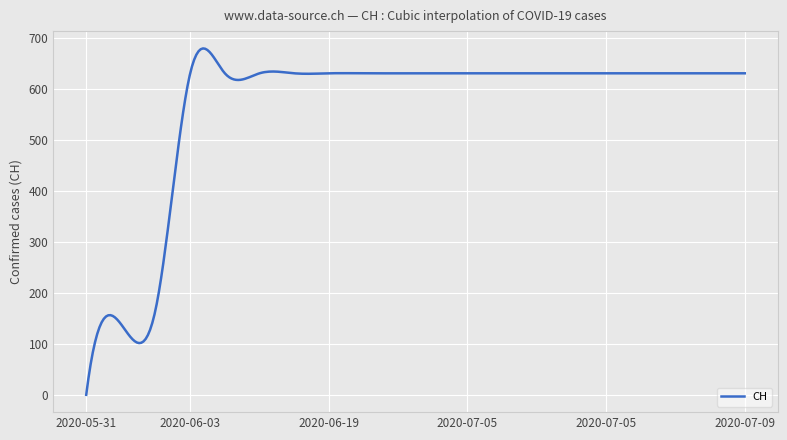

How many lines are shown in the chart?

1